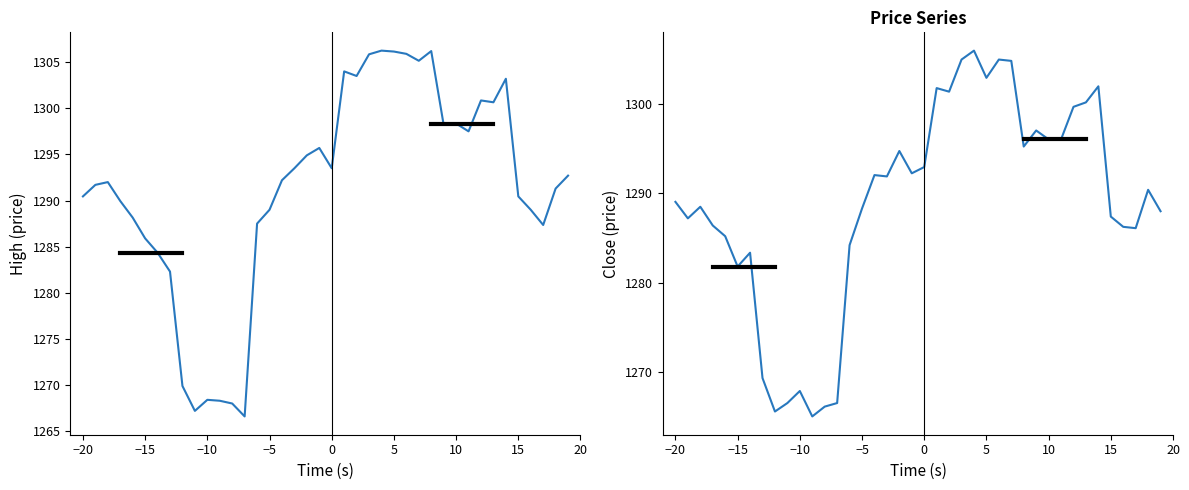

What are all the series names shown in the legend?

High, Close